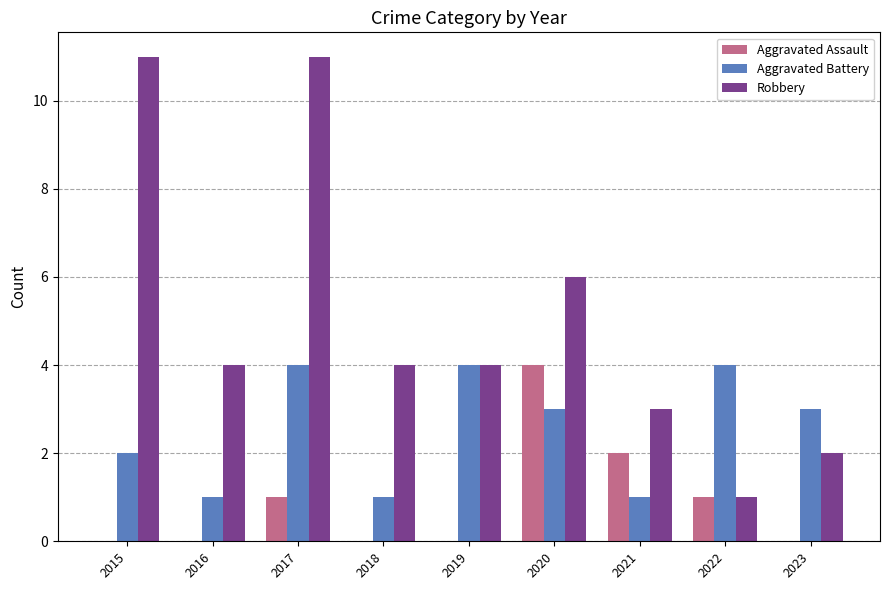

The value of Aggravated Assault at 2016 is 0. True or false?

True